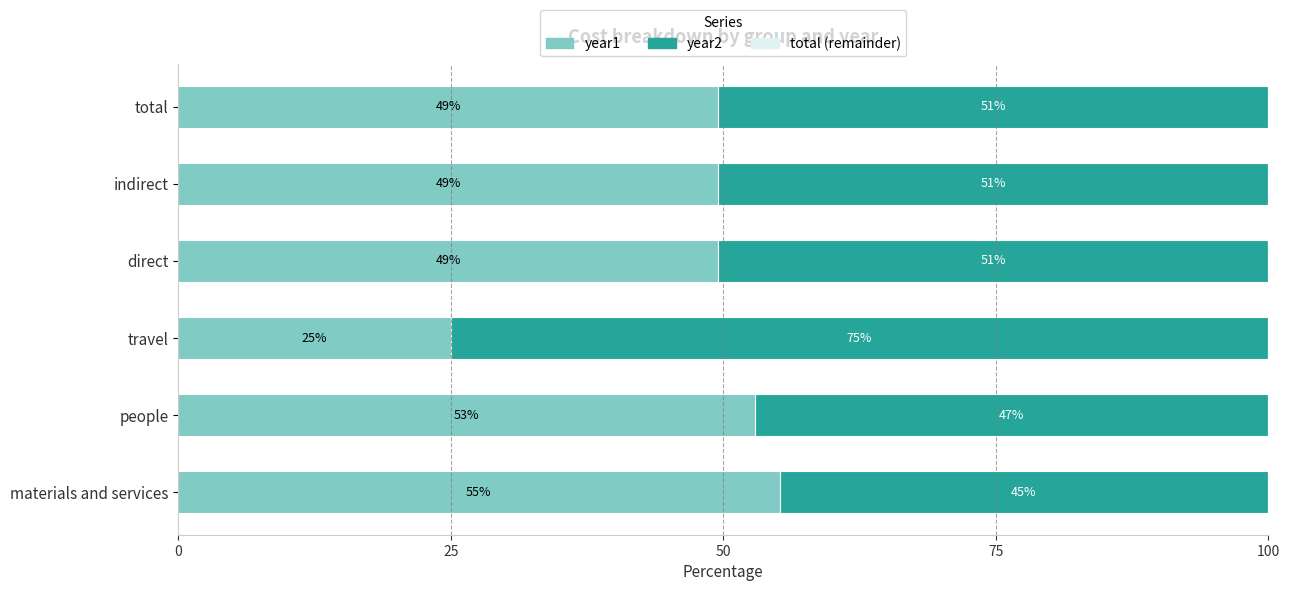

True or false: year1 has a value of 10.1 at travel.

False